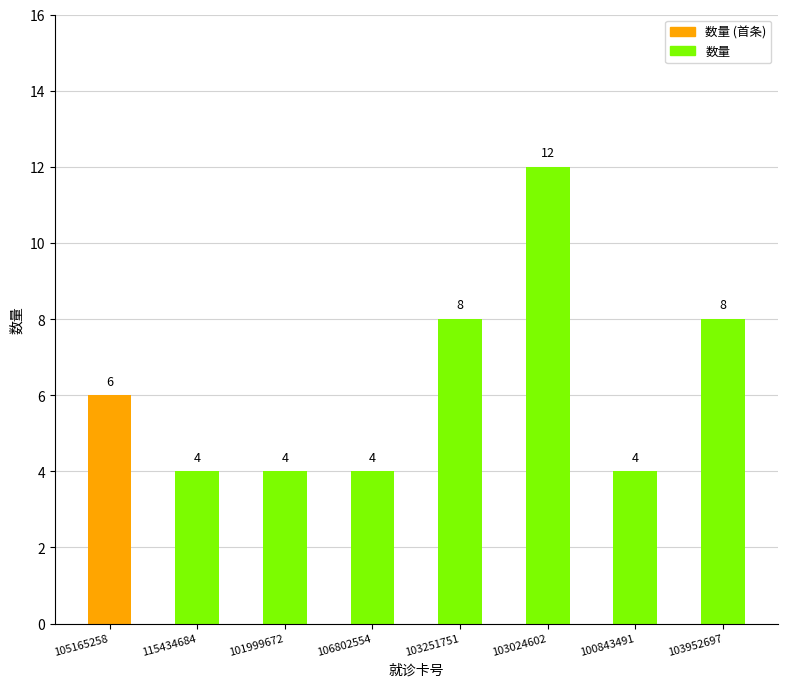

Is it true that the value at 103251751 is 4?

False